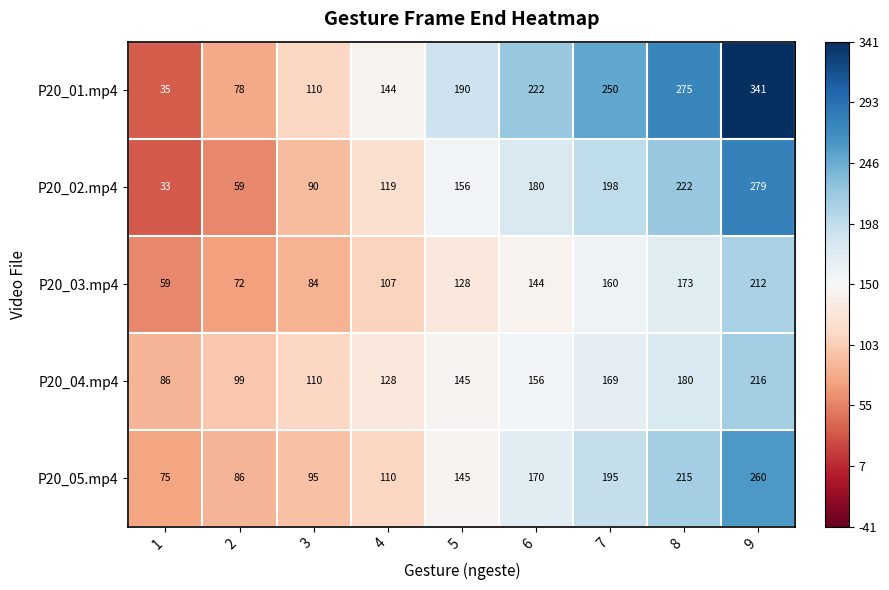

How many distinct data groups are displayed?

5